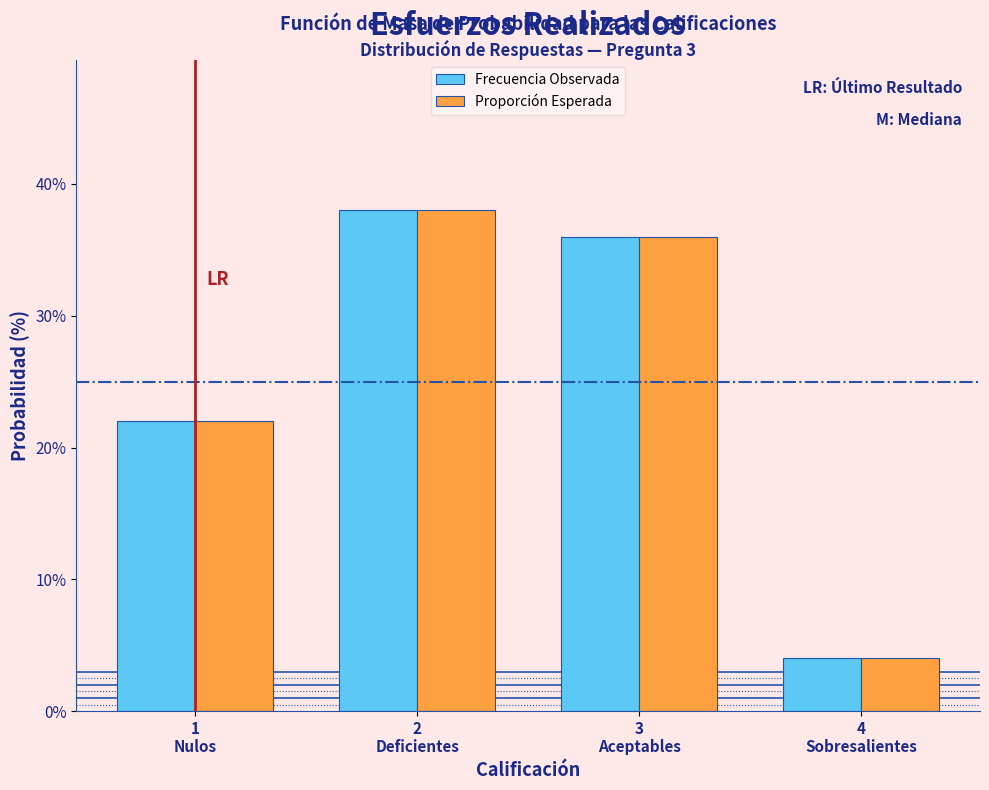

Reading right to left, list all the values displayed in this chart.

Frecuencia Observada: 4	36	38	22
Proporción Esperada: 4	36	38	22